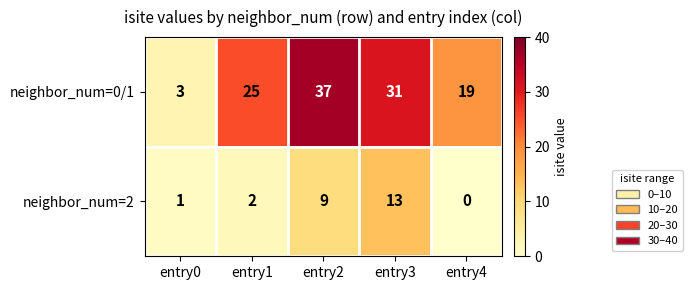

List the series in order of their overall mean, highest first.

neighbor_num=0/1, neighbor_num=2